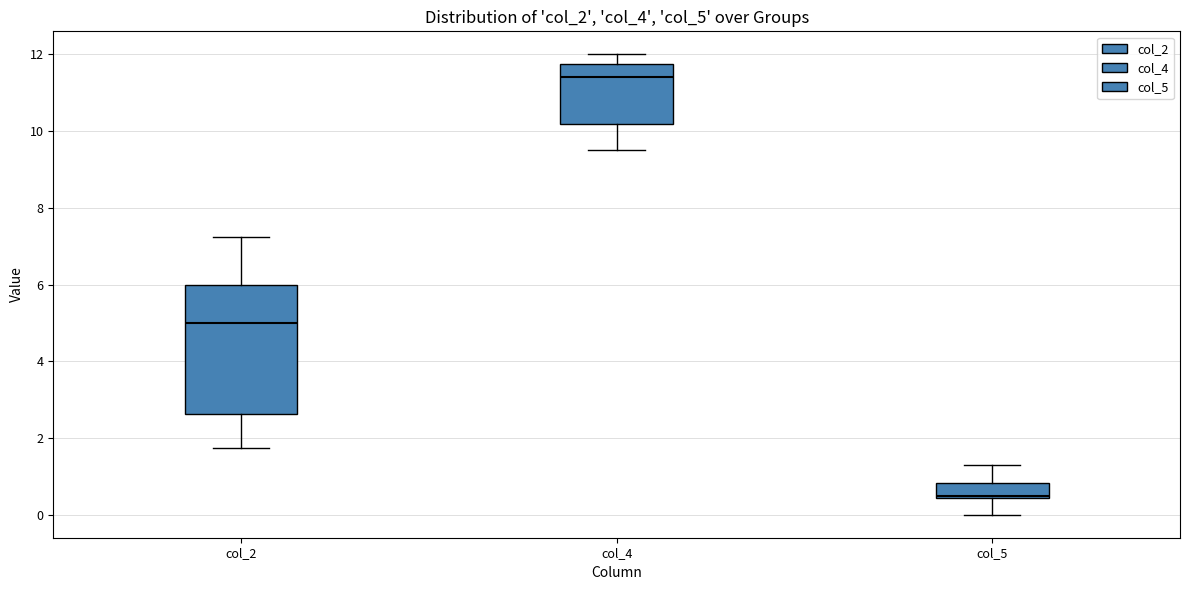

Where does the upper whisker of the box for col_2 end on the y-axis? The values are not printed on the chart, so give them approximately, as read against the axis.

7.2